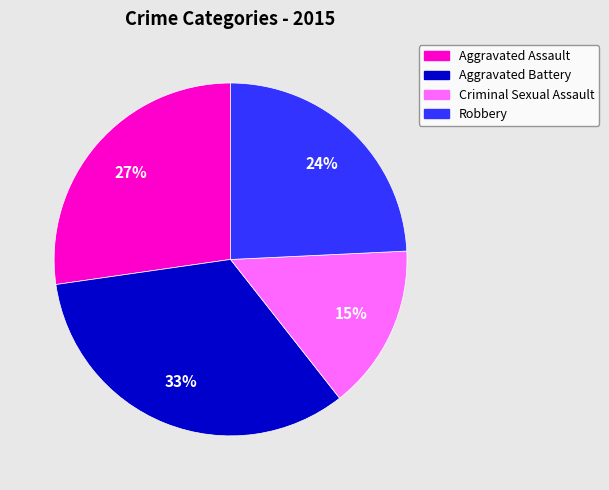

To the nearest percent, what percentage of the pie is Criminal Sexual Assault?

15%